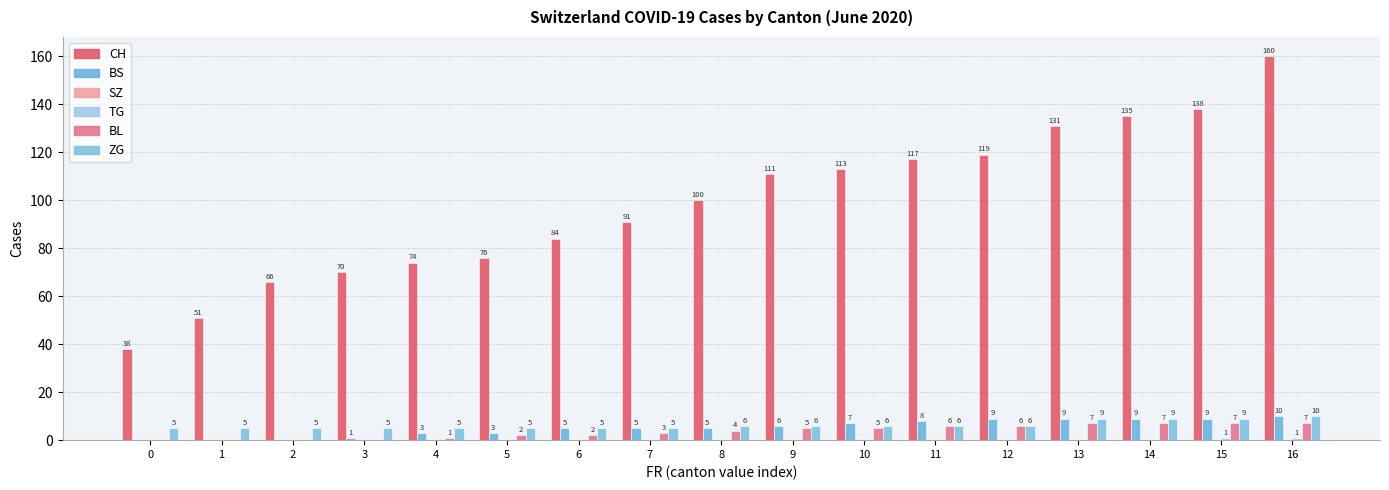

Between 4 and 8, which series saw the biggest shift?

CH